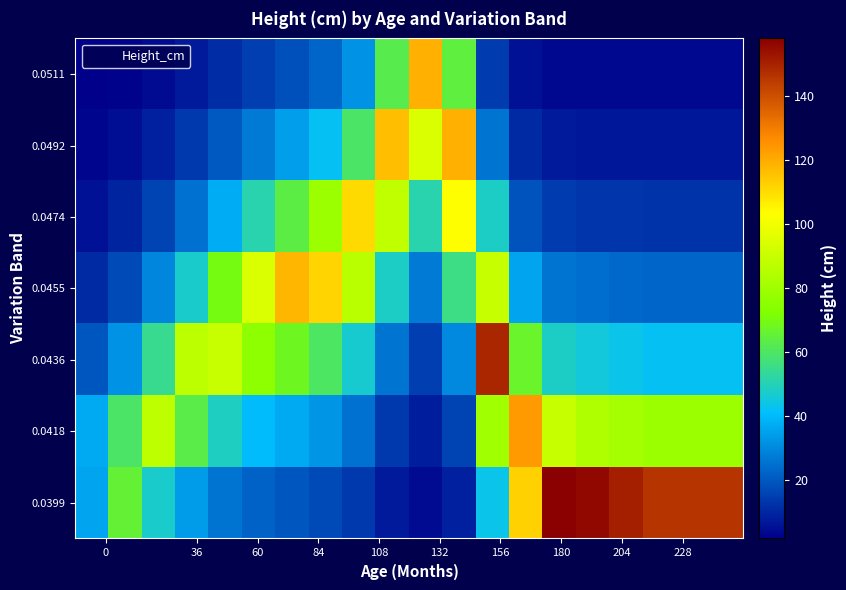

At how many categories does at least one series exceed 46?

19